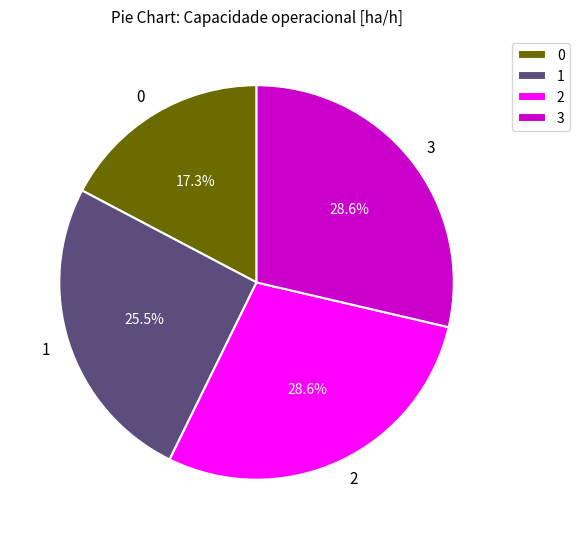

To the nearest percent, what portion does 3 represent?

29%